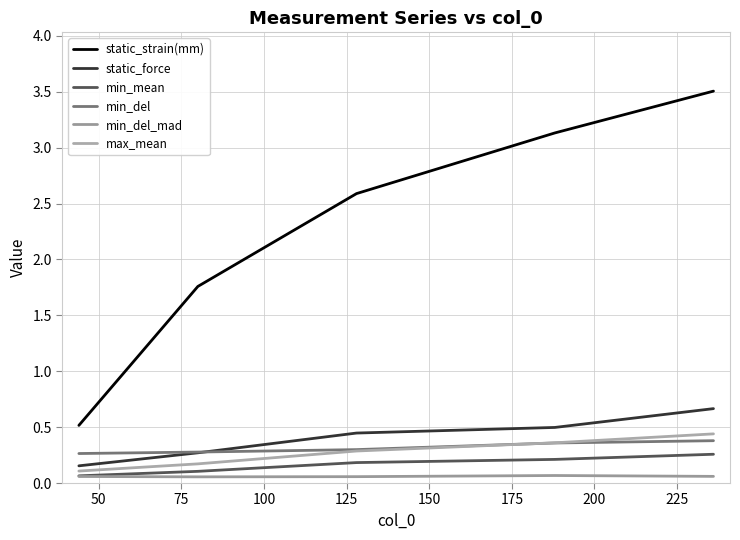

Reading right to left, extract all data points from this chart.

static_strain(mm): 3.5	3.1	2.6	1.8	0.5
static_force: 0.7	0.5	0.4	0.3	0.2
min_mean: 0.3	0.2	0.2	0.1	0.1
min_del: 0.4	0.4	0.3	0.3	0.3
min_del_mad: 0.1	0.1	0.1	0.1	0.1
max_mean: 0.4	0.4	0.3	0.2	0.1